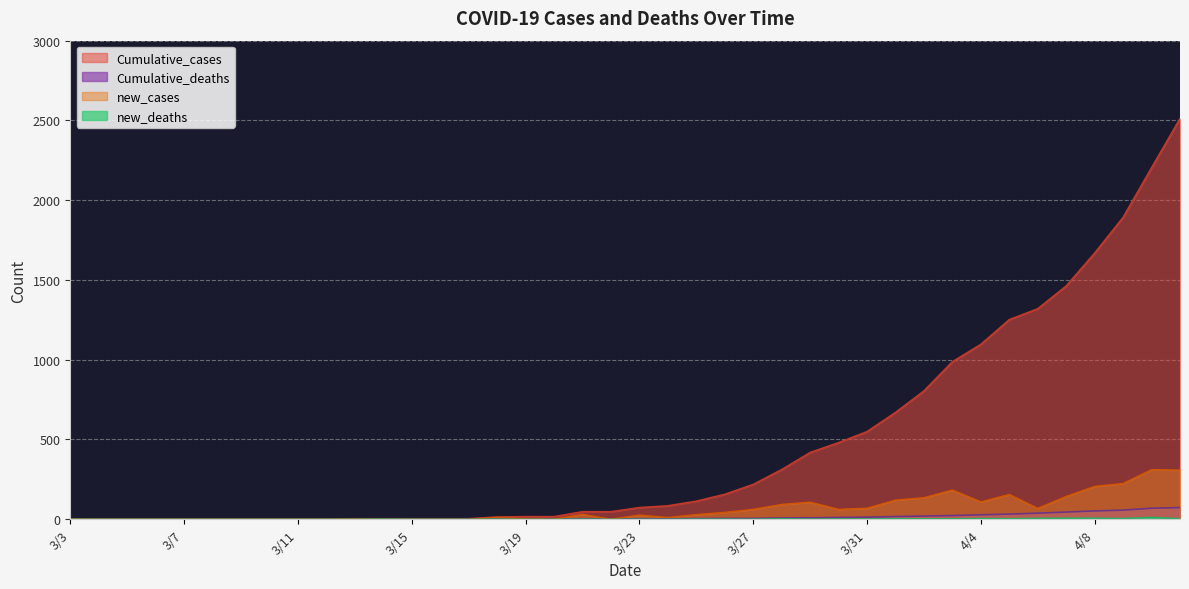

At how many categories does at least one series exceed 220?

15